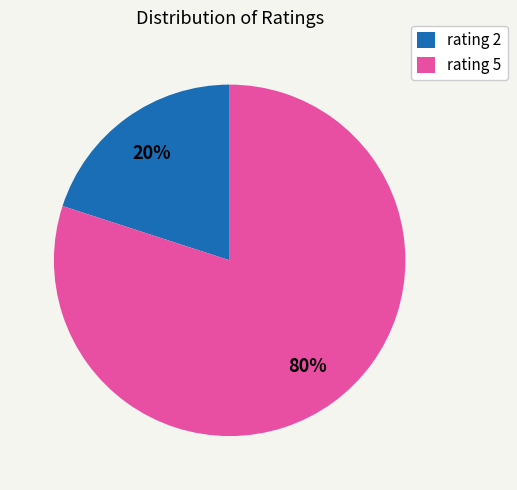

Count the number of slices in the pie.

2